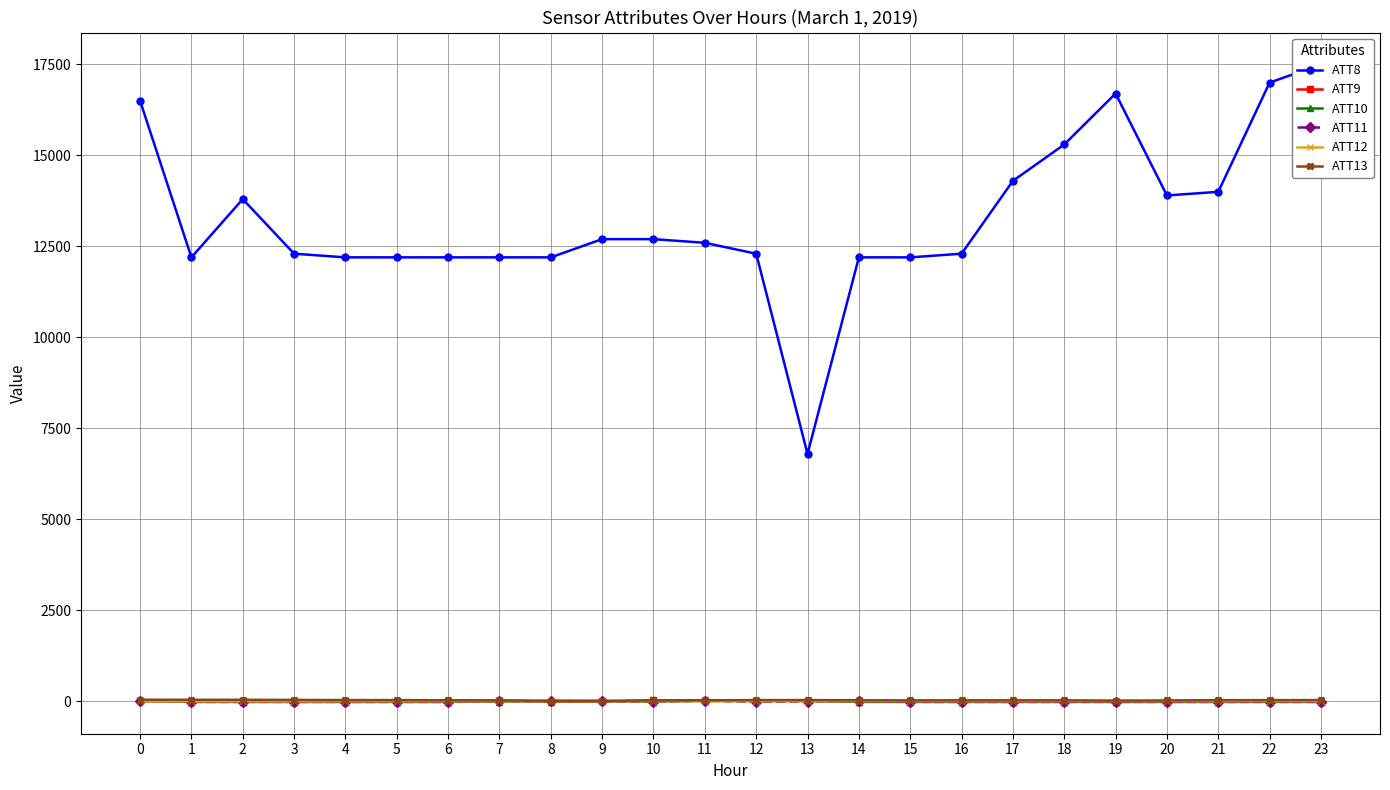

How many lines are shown in the chart?

6